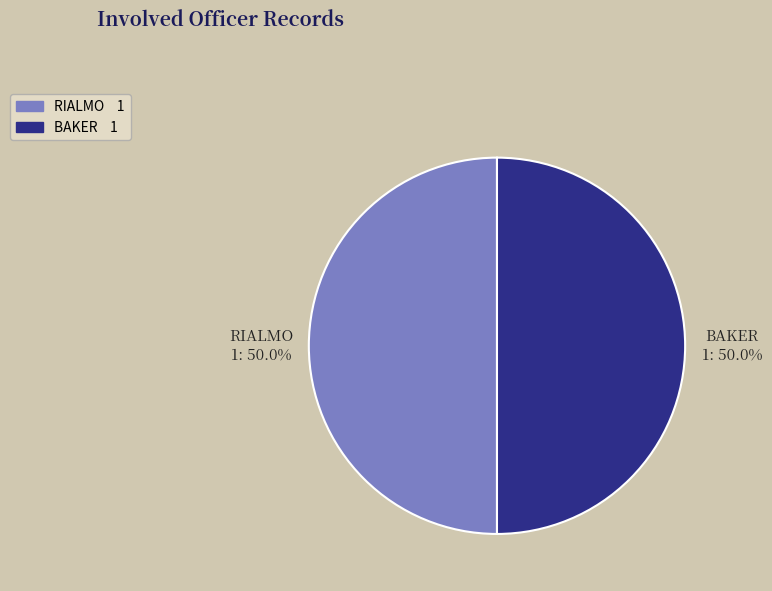

How many segments does this pie chart have?

2